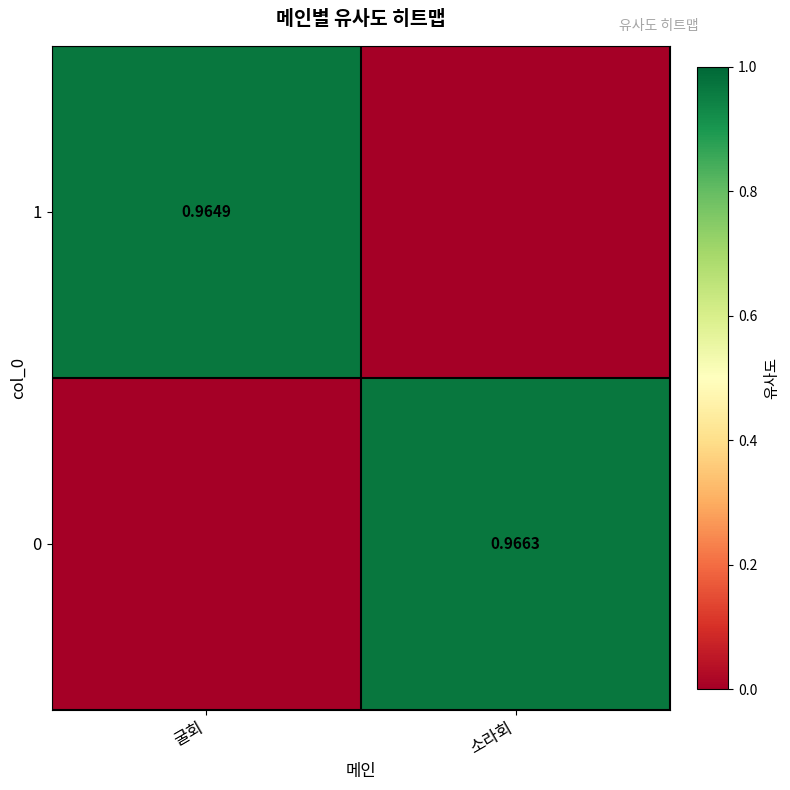

Is the value of 1 at 굴회 greater than the value of 0 at 소라회?

No